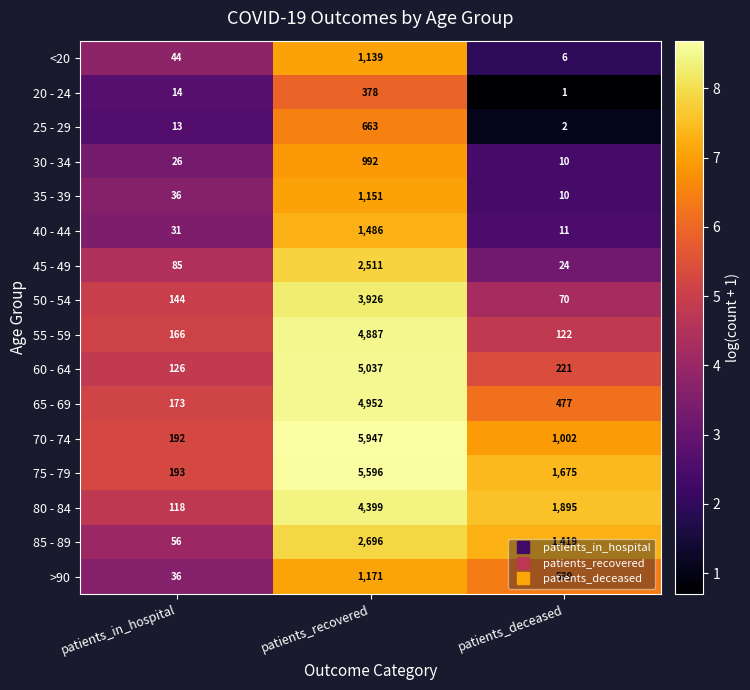

What is the spread (max minus min) of values at patients_deceased?

1894